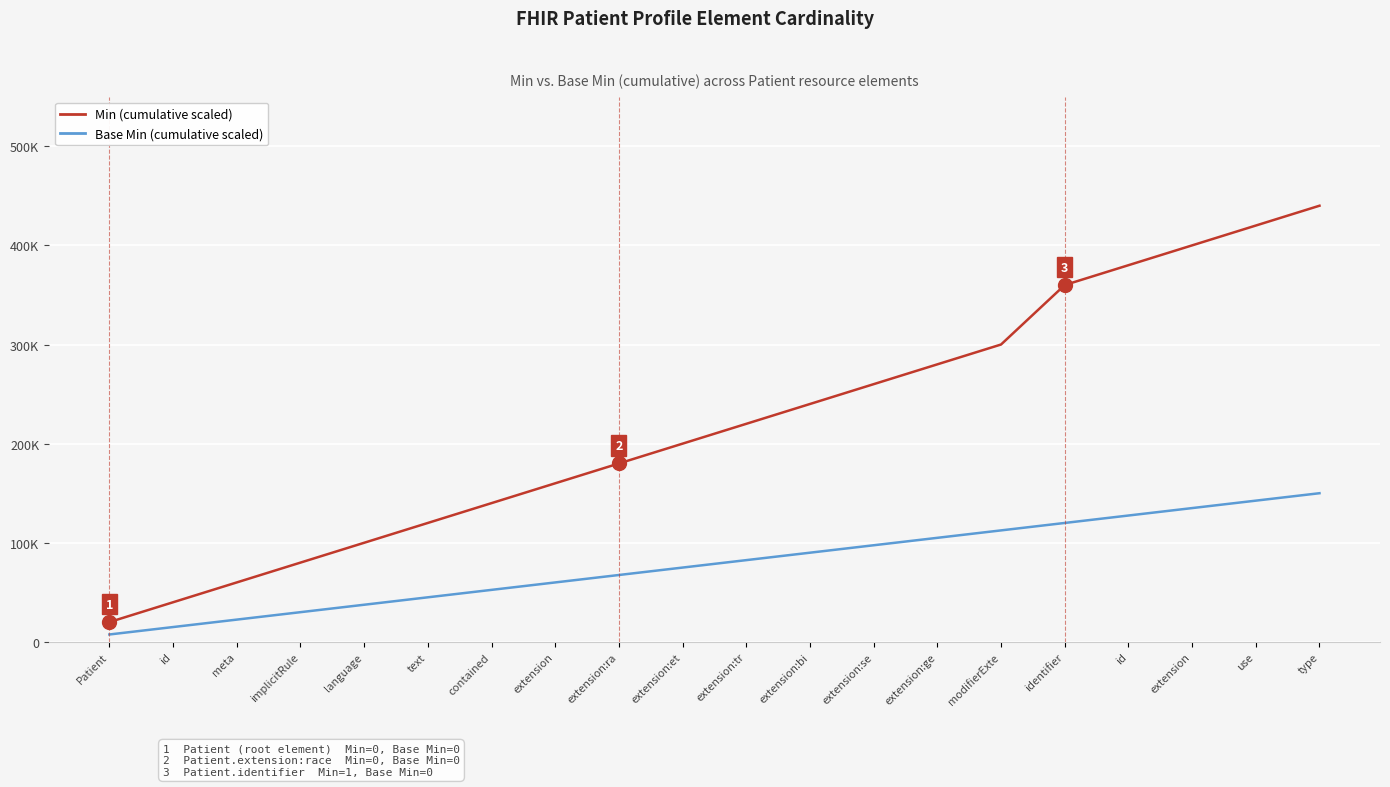

What are all the series names shown in the legend?

Min (cumulative scaled), Base Min (cumulative scaled)